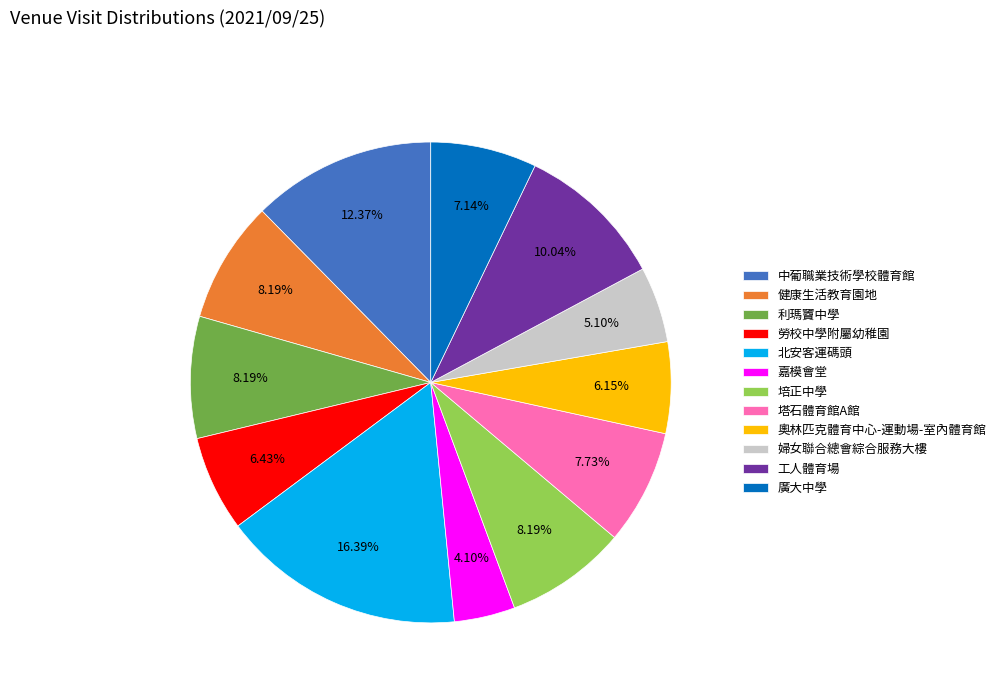

The 北安客運碼頭 slice represents 16% of the pie. True or false?

True